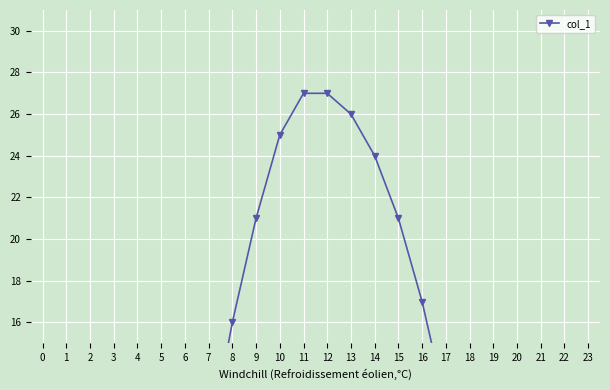

Which category has the highest value across all series?

11